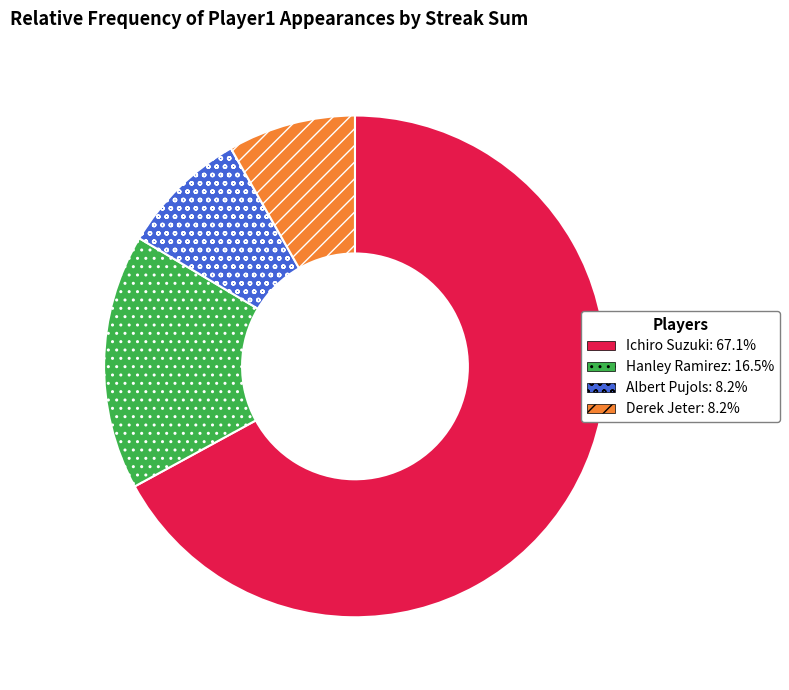

How many slices are in this pie chart?

4